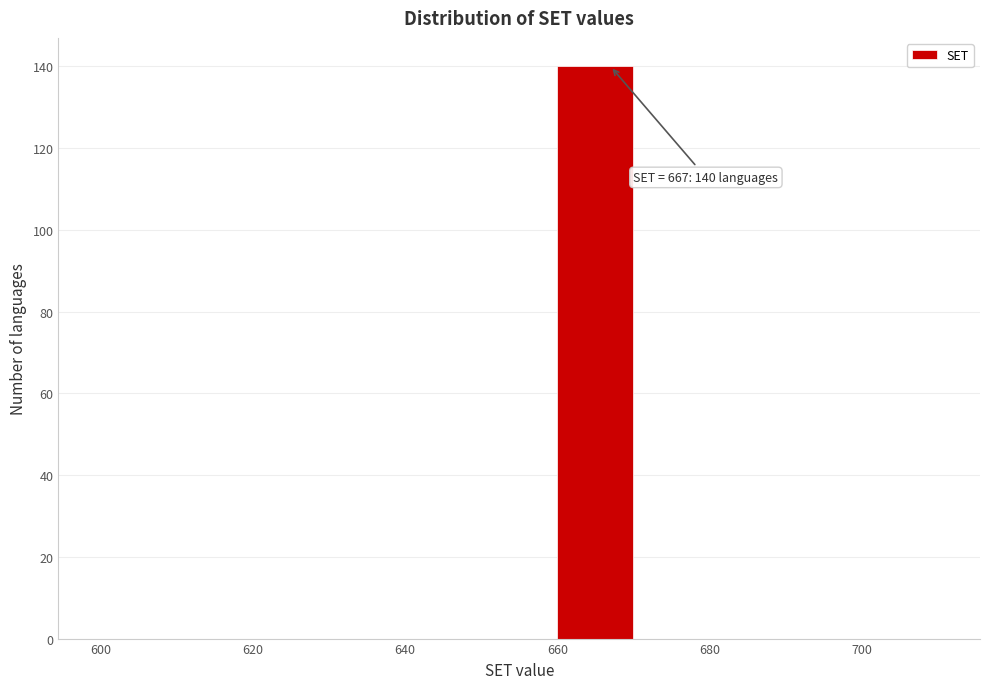

Which range on the x-axis has the tallest bar?

660 to 670